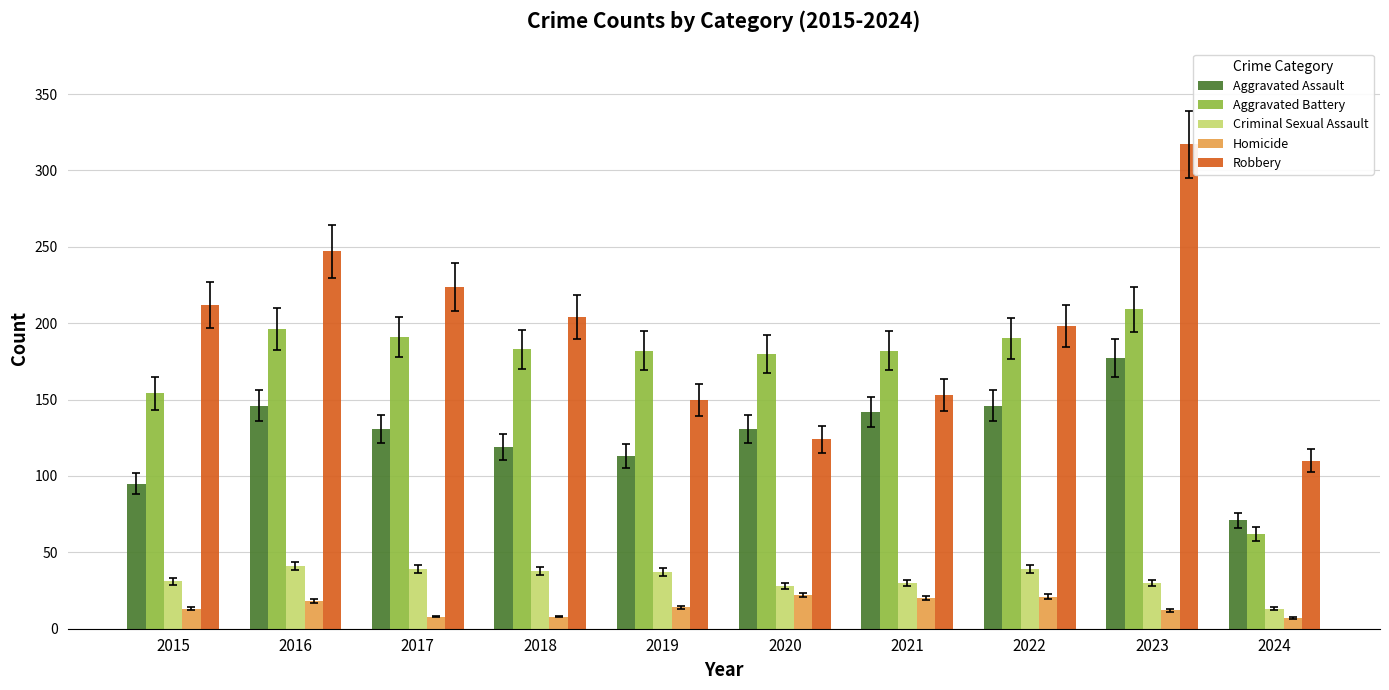

How many groups of bars are there?

10